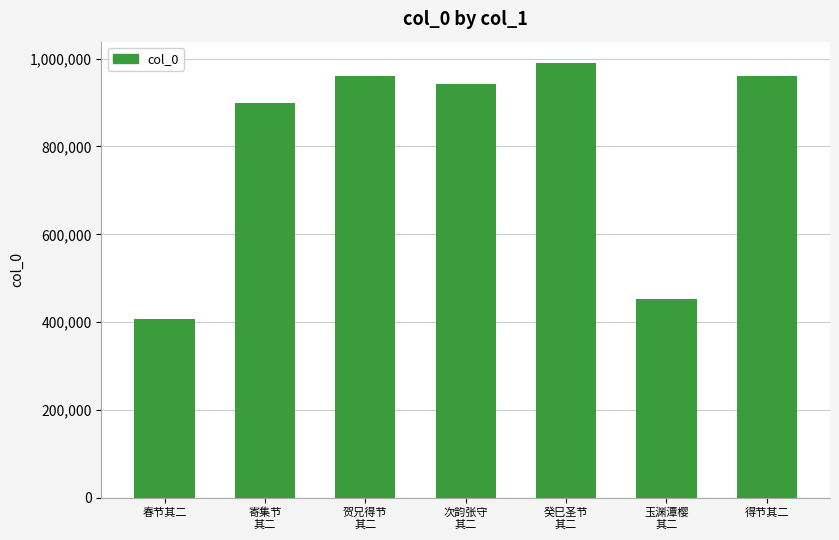

The chart shows a value of 961535 at 得节其二. True or false?

True